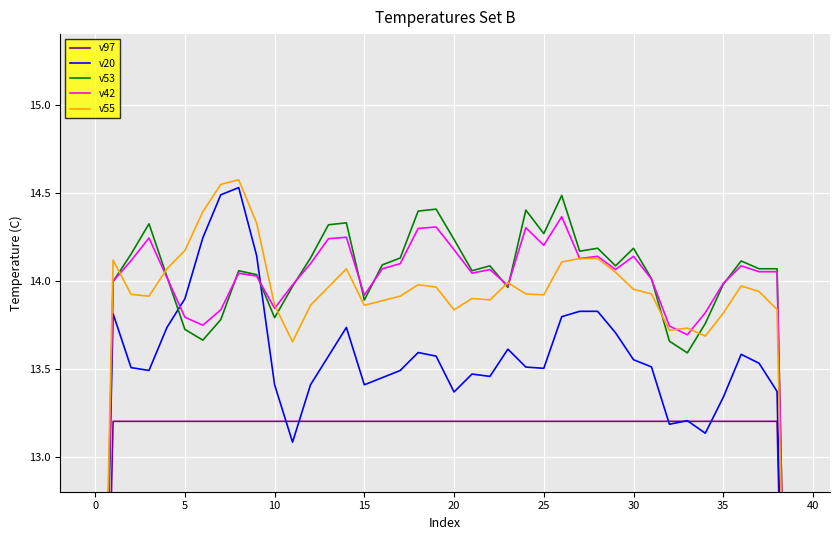

What is the difference between the highest and lowest values at 19?

1.2